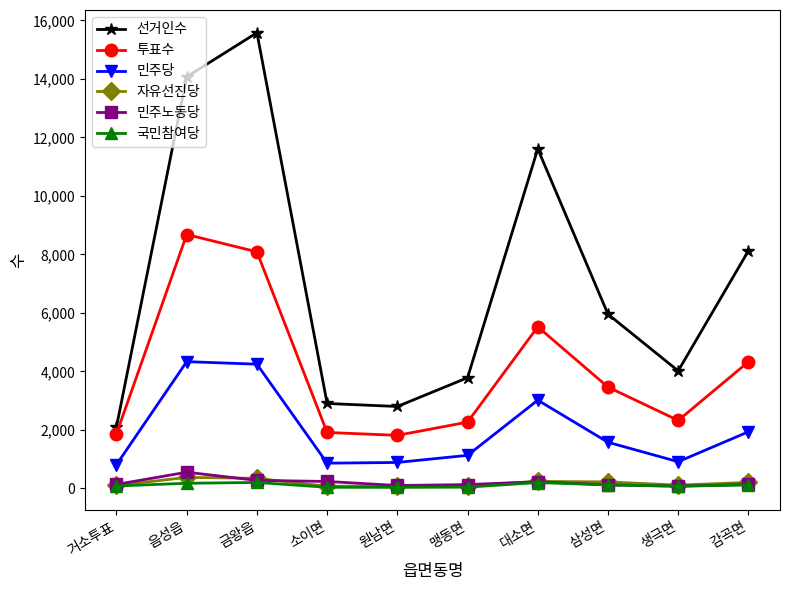

What is the spread (max minus min) of values at 금왕읍?

15381